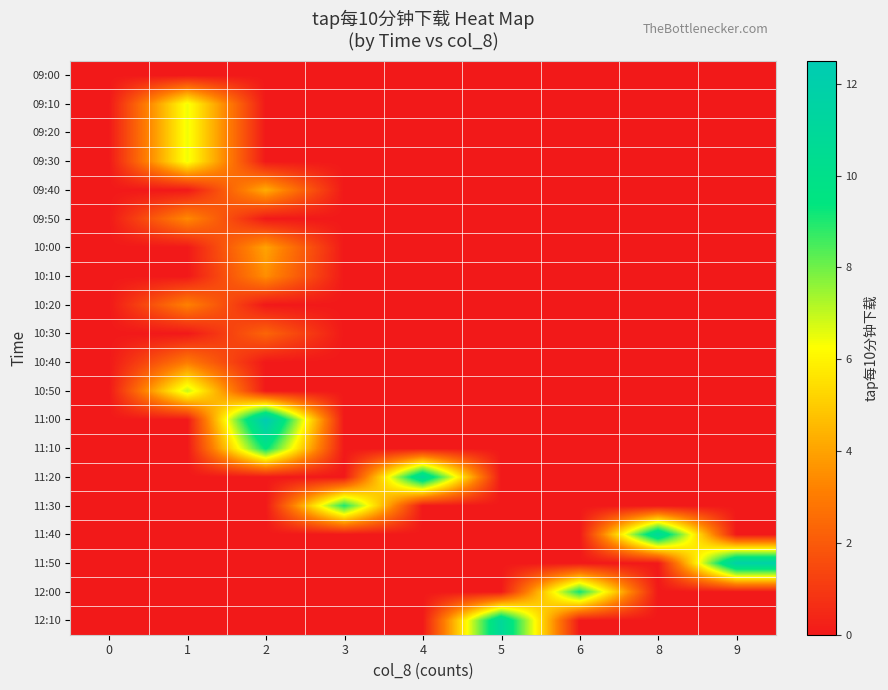

Which has a higher value, 9 or 3?

9